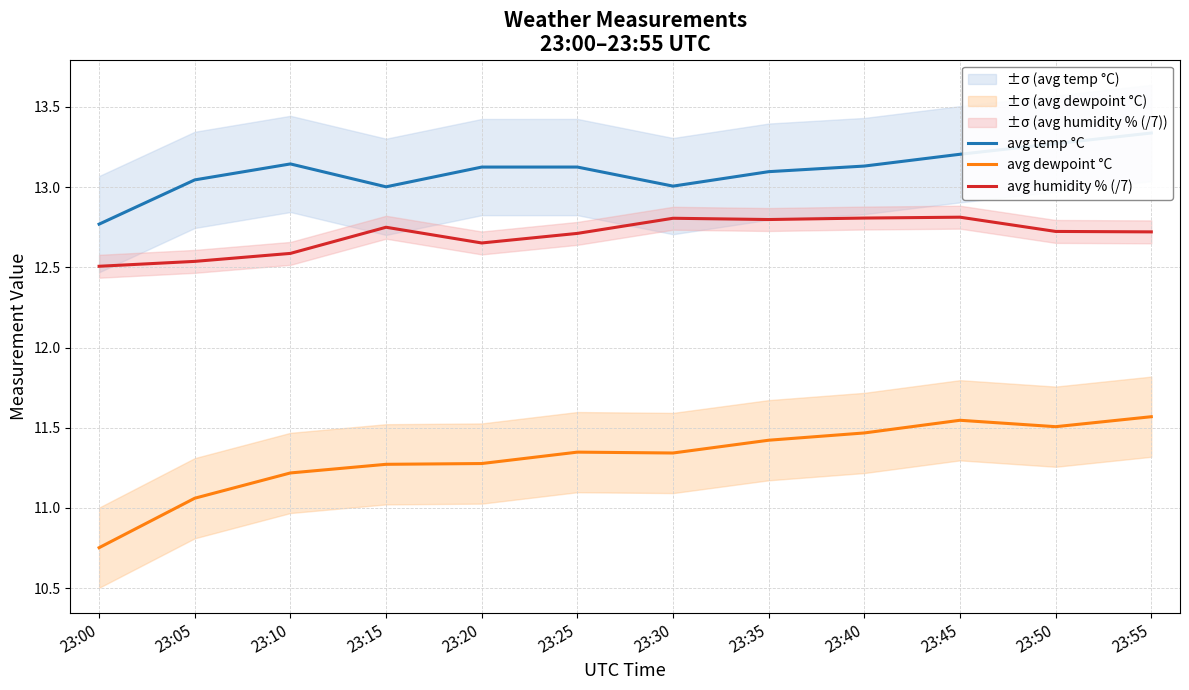

At which category does the chart reach its minimum across all series?

23:00